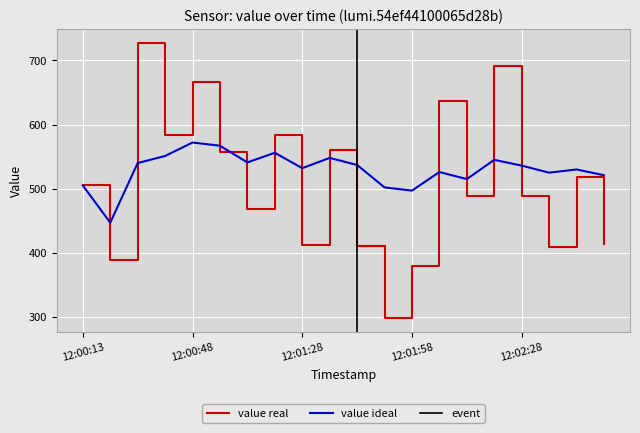

At which label is value closest to 512?

12:00:13